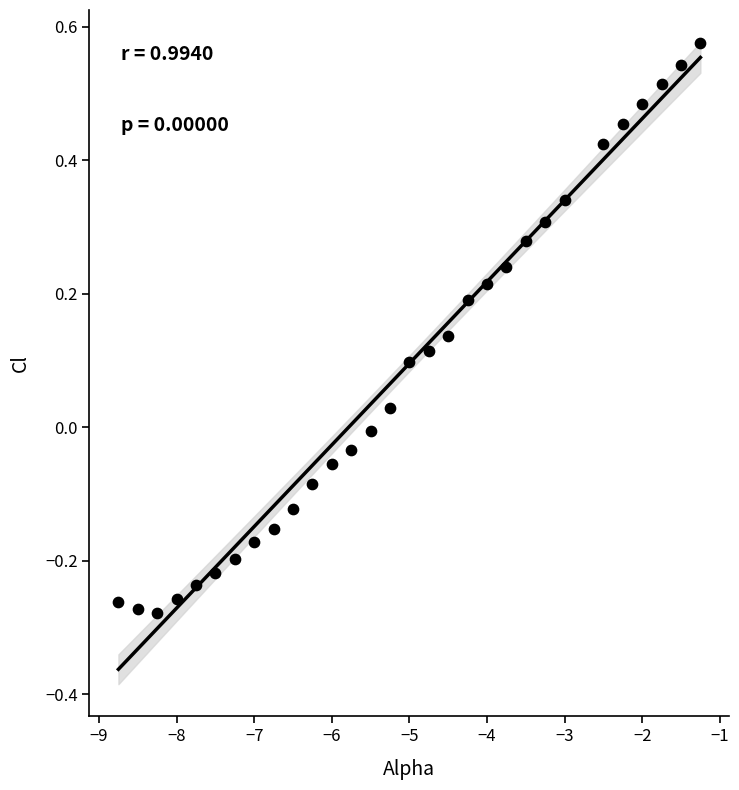

What is the range of Y values (max minus min)?

0.9